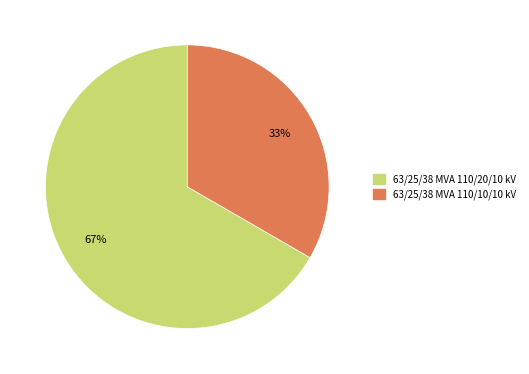

Approximately how many times larger is the value at 63/25/38 MVA 110/10/10 kV compared to 63/25/38 MVA 110/20/10 kV?

0.5